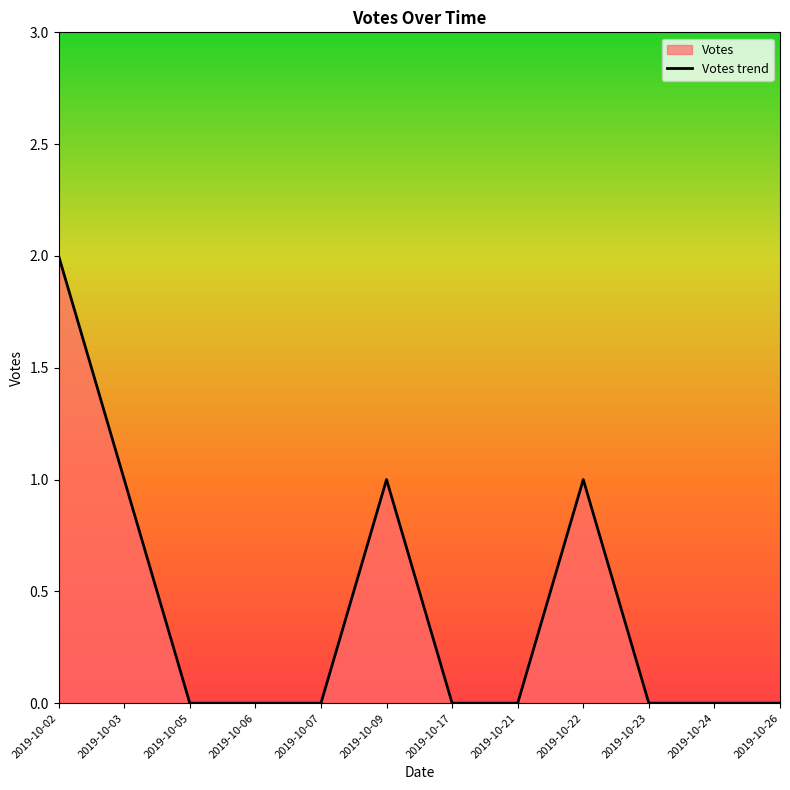

What is the difference between the maximum and minimum values?

2